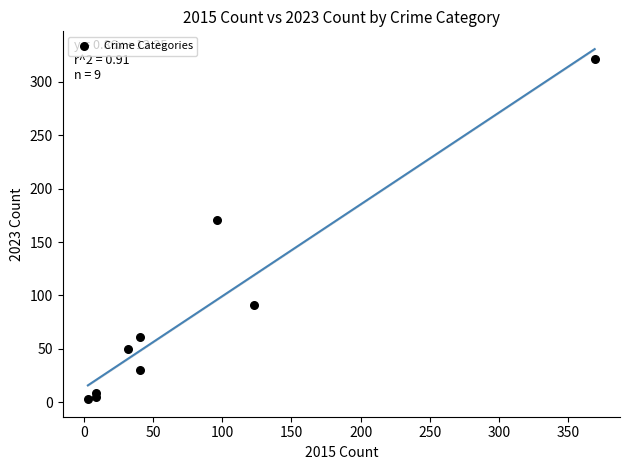

What Y value in the scatter plot is closest to 162?

171